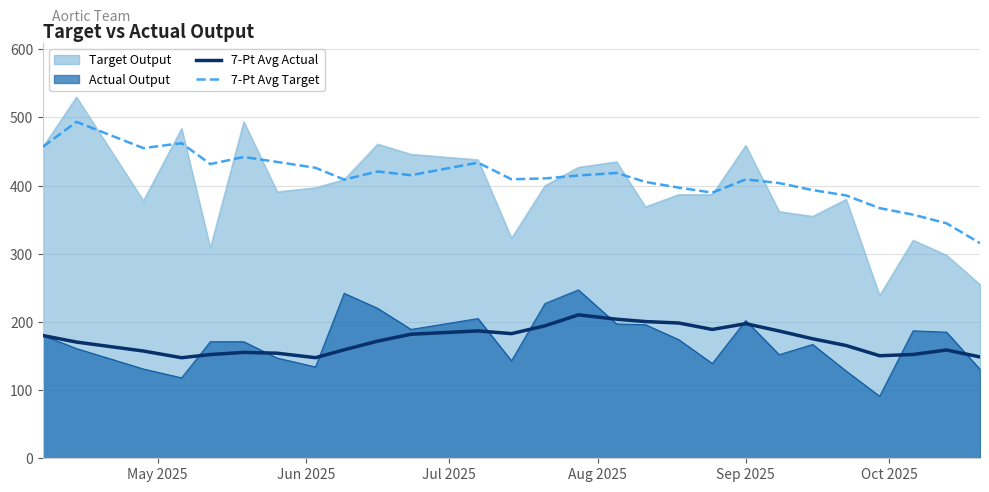

What is the highest value of the Target Output series?

530.0